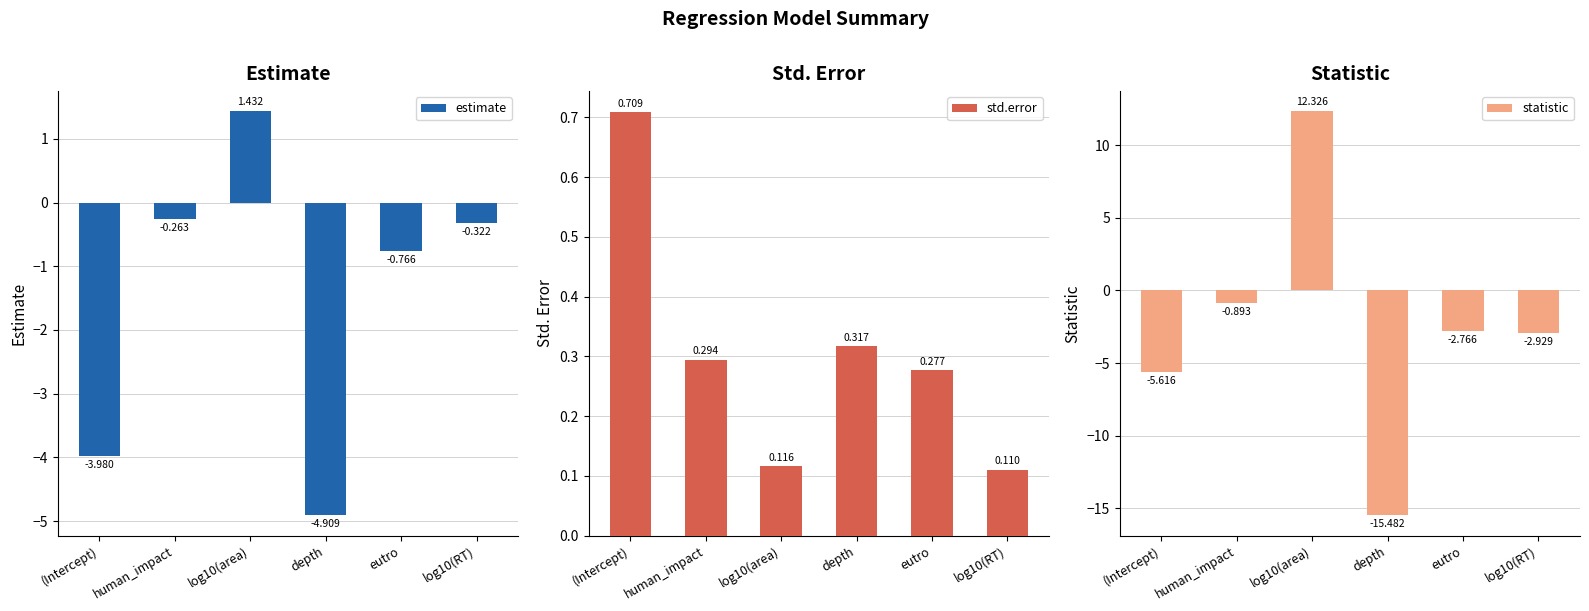

Where is statistic nearest to the value -1?

human_impact